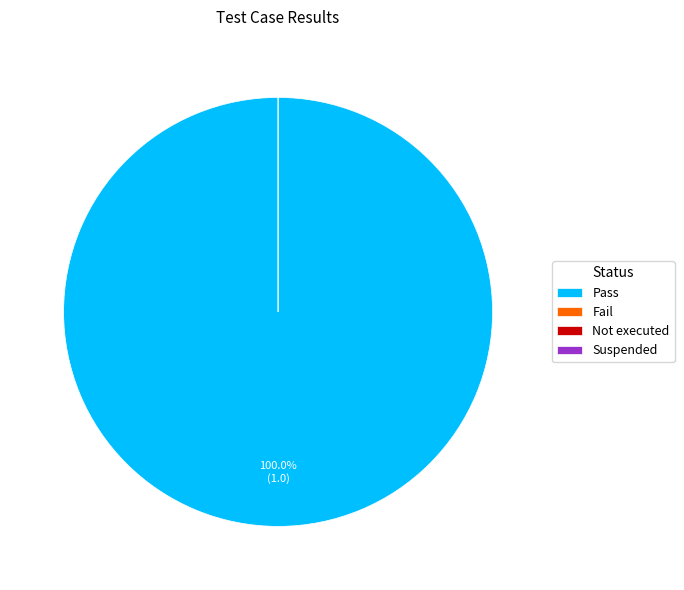

To the nearest percent, what portion does Pass represent?

100%